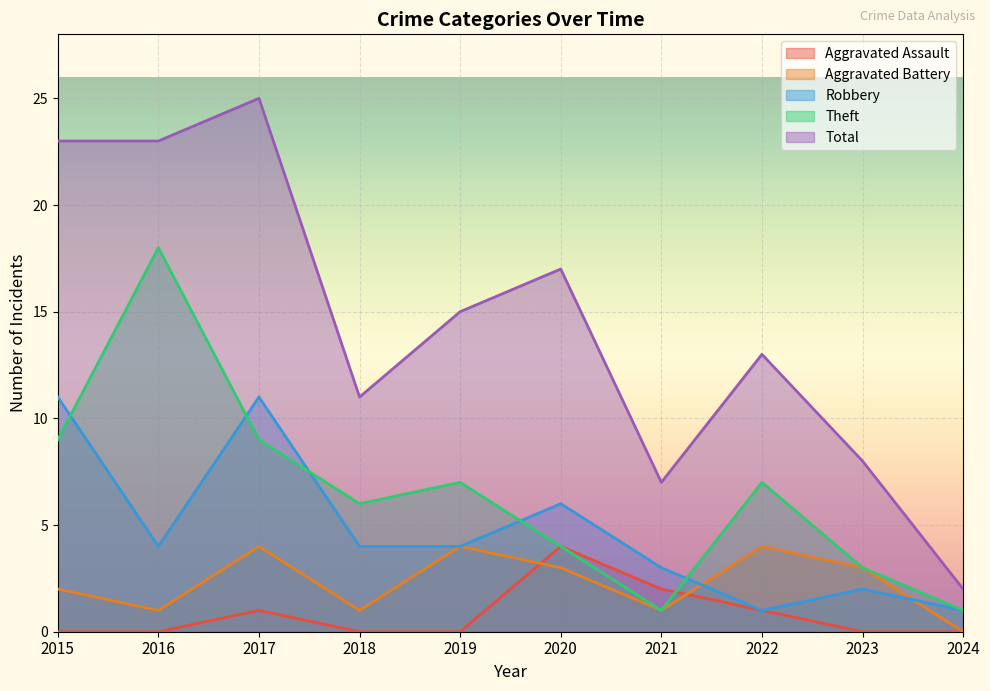

Where does the Robbery series first go above 4?

2015